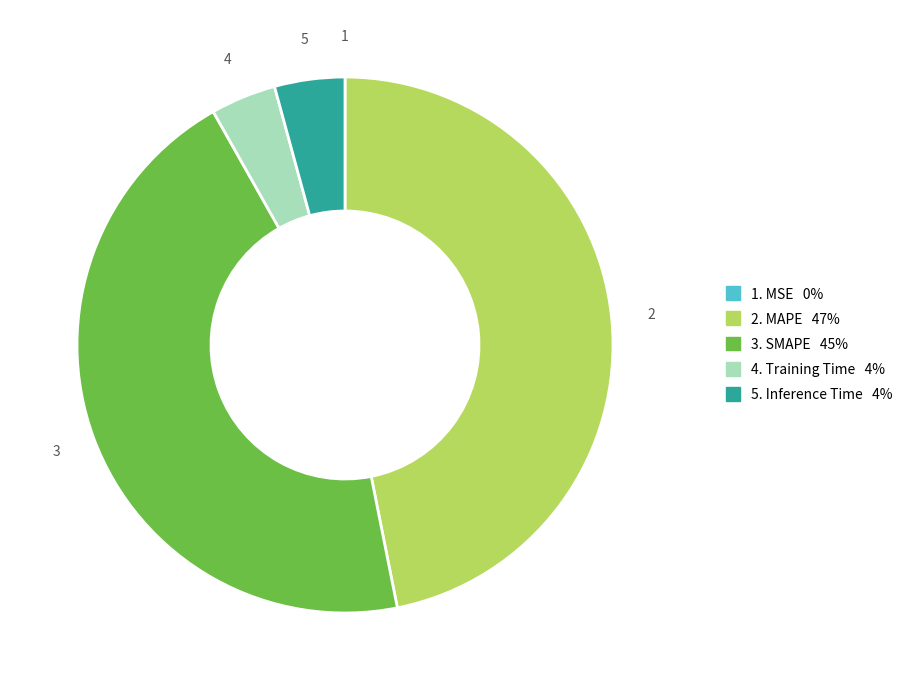

Is there a majority slice in this chart?

No